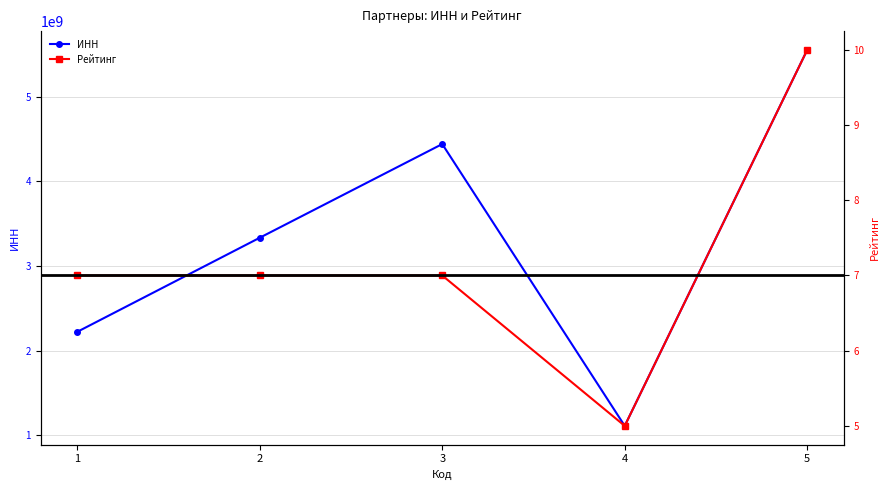

Which label corresponds to the smallest value in the chart?

4